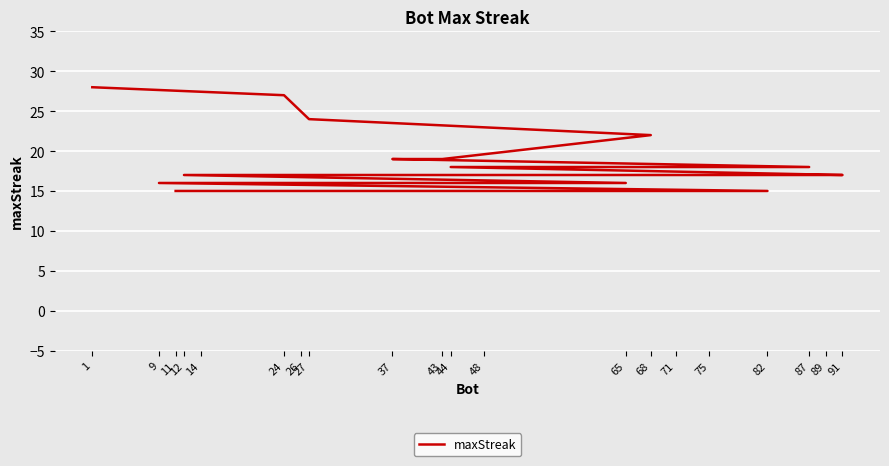

How many data points are less than 17?

6